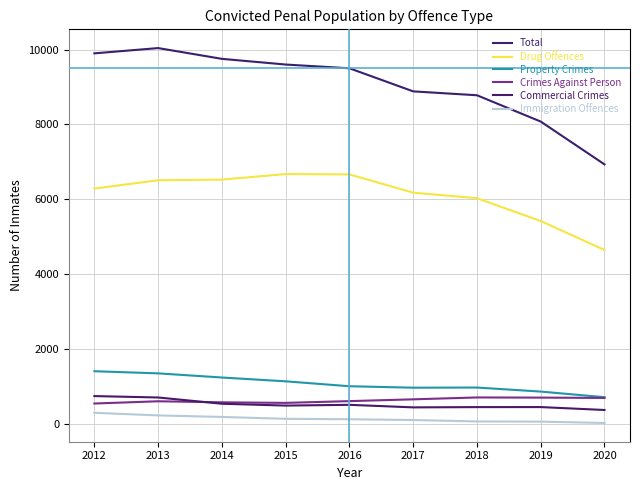

What is the total value across all series at 2012?

19174